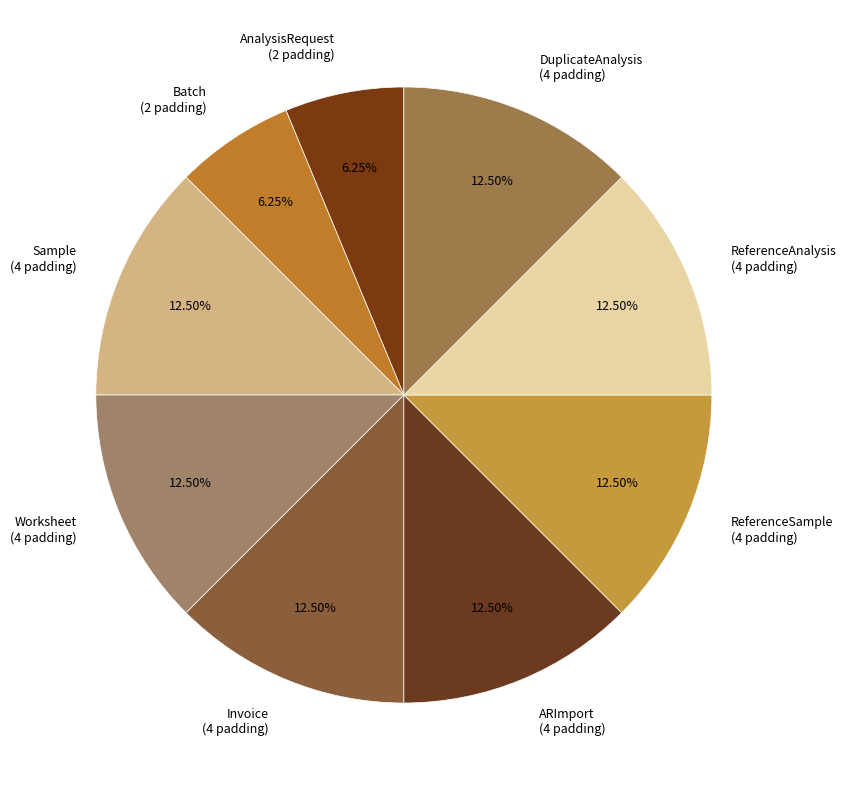

Does Sample represent more than half of the total?

No